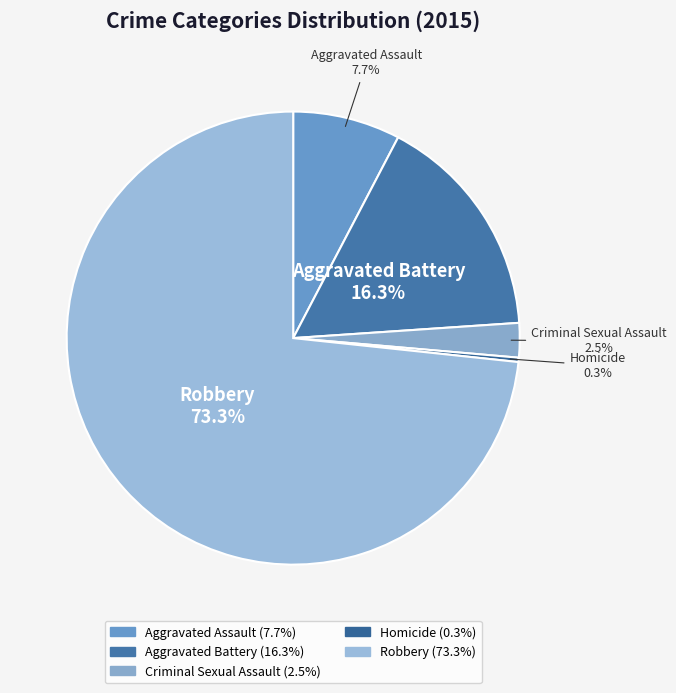

To the nearest percent, what is the average slice percentage?

20%